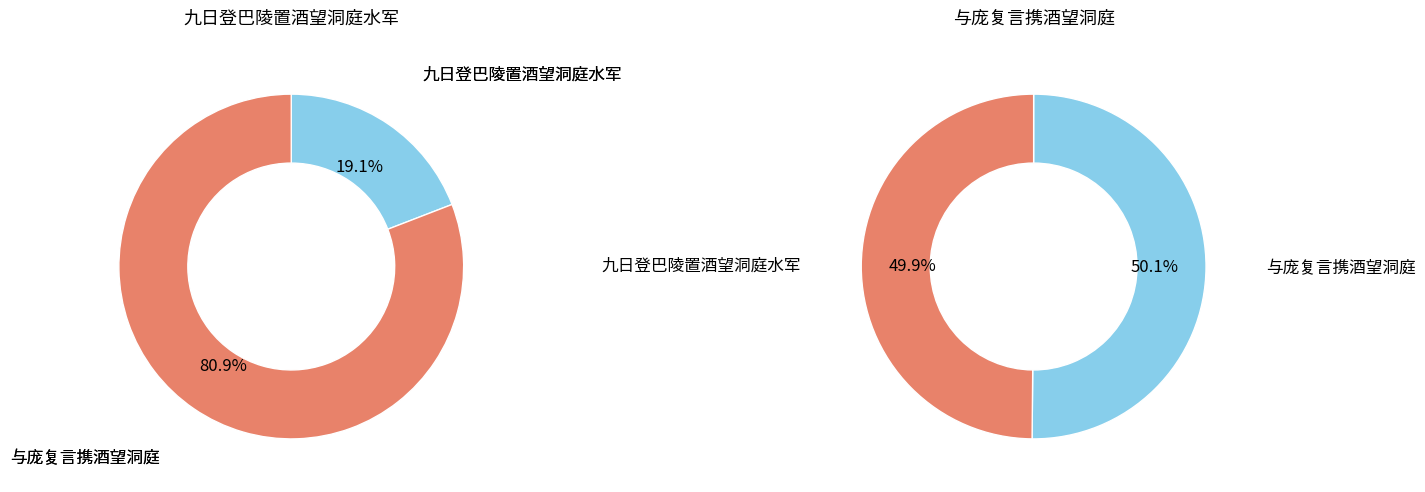

Which category accounts for the majority?

与庞复言携酒望洞庭